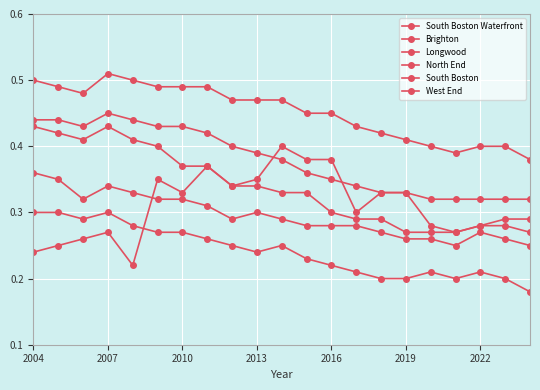

Reading left to right, what are all the values shown in this chart?

South Boston Waterfront: 0.2	0.2	0.3	0.3	0.2	0.3	0.3	0.4	0.3	0.3	0.4	0.4	0.4	0.3	0.3	0.3	0.3	0.3	0.3	0.3	0.3
Brighton: 0.4	0.4	0.4	0.5	0.4	0.4	0.4	0.4	0.4	0.4	0.4	0.4	0.3	0.3	0.3	0.3	0.3	0.3	0.3	0.3	0.3
Longwood: 0.3	0.3	0.3	0.3	0.3	0.3	0.3	0.3	0.2	0.2	0.2	0.2	0.2	0.2	0.2	0.2	0.2	0.2	0.2	0.2	0.2
North End: 0.4	0.3	0.3	0.3	0.3	0.3	0.3	0.3	0.3	0.3	0.3	0.3	0.3	0.3	0.3	0.3	0.3	0.2	0.3	0.3	0.2
South Boston: 0.5	0.5	0.5	0.5	0.5	0.5	0.5	0.5	0.5	0.5	0.5	0.5	0.5	0.4	0.4	0.4	0.4	0.4	0.4	0.4	0.4
West End: 0.4	0.4	0.4	0.4	0.4	0.4	0.4	0.4	0.3	0.3	0.3	0.3	0.3	0.3	0.3	0.3	0.3	0.3	0.3	0.3	0.3